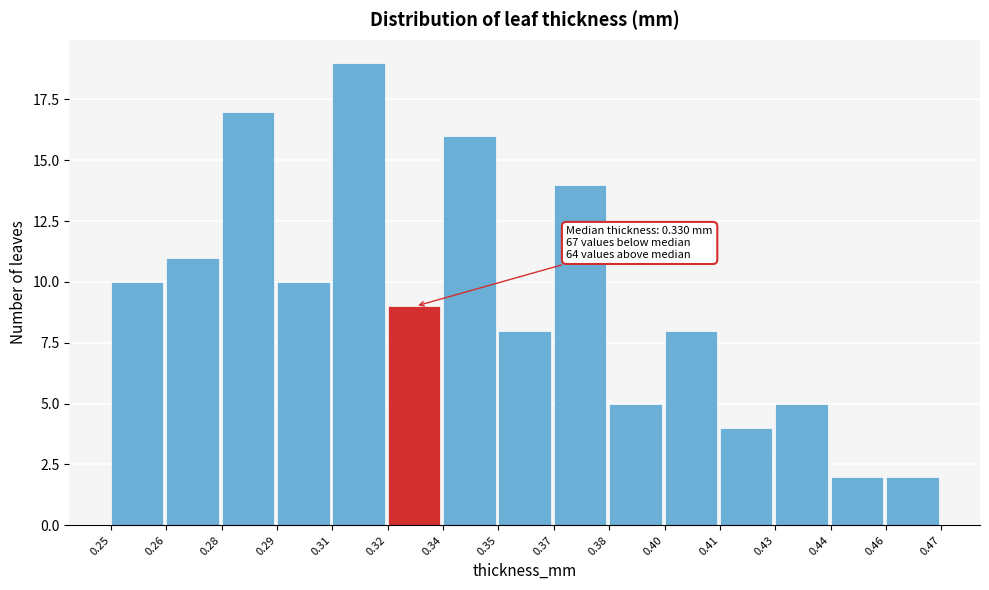

Reading left to right, list all the values displayed in this chart.

10	11	17	10	19	9	16	8	14	5	8	4	5	2	2